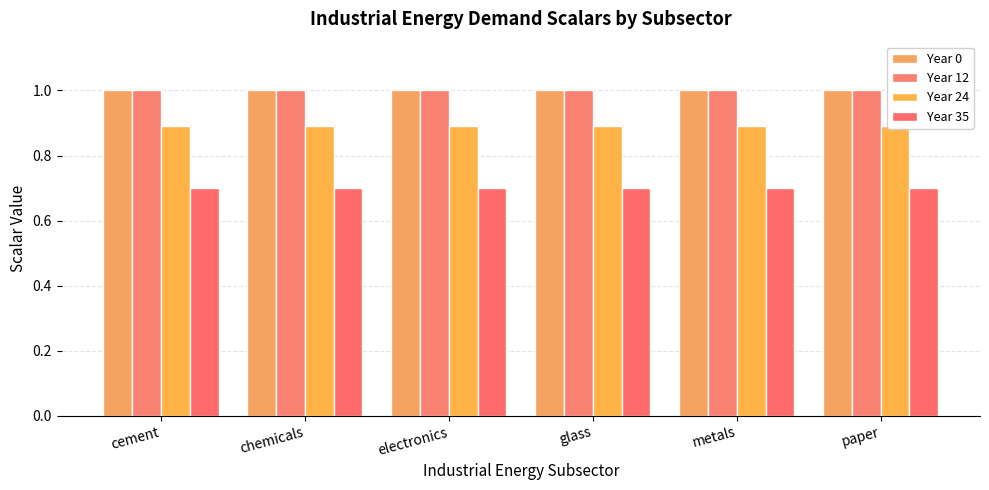

The value of Year 0 at chemicals is 1.0. True or false?

True